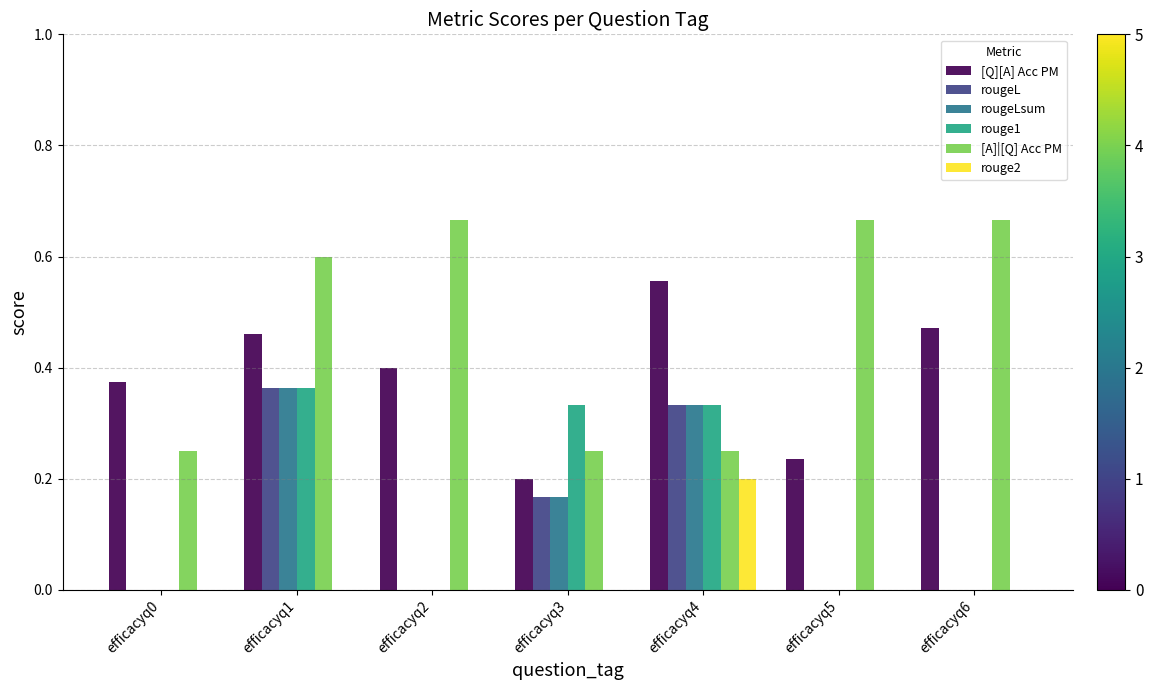

What is the sum of all rougeL values?

0.9